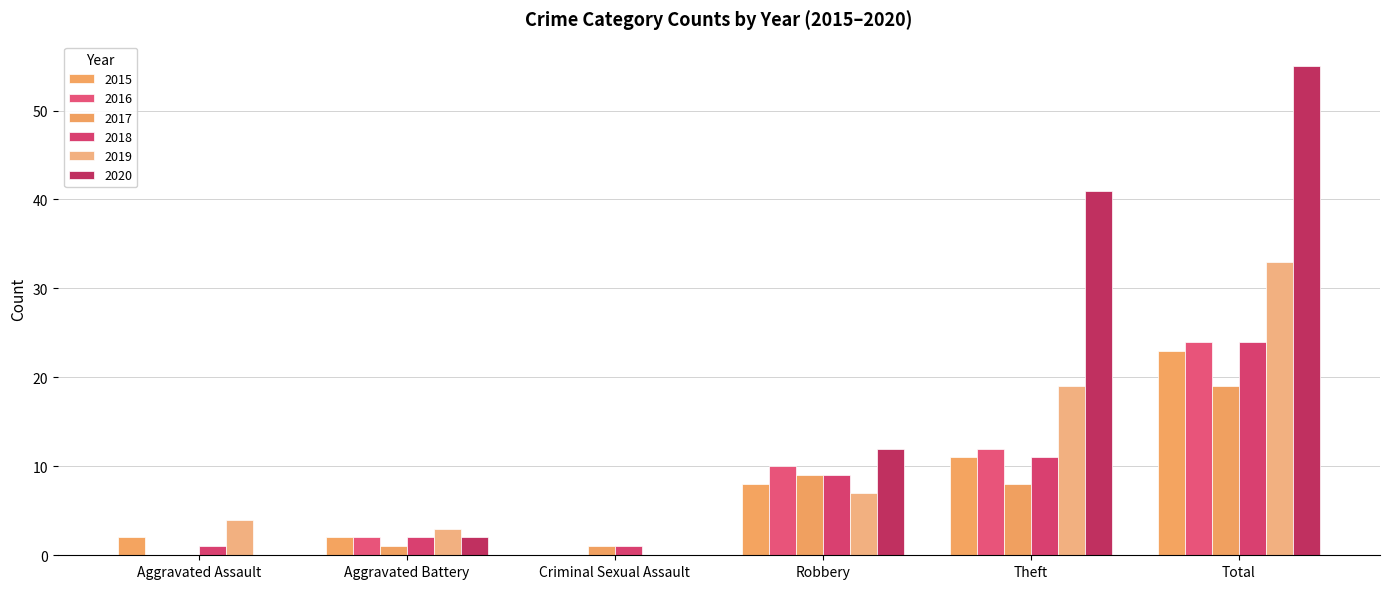

What is the maximum value shown in the chart?

55